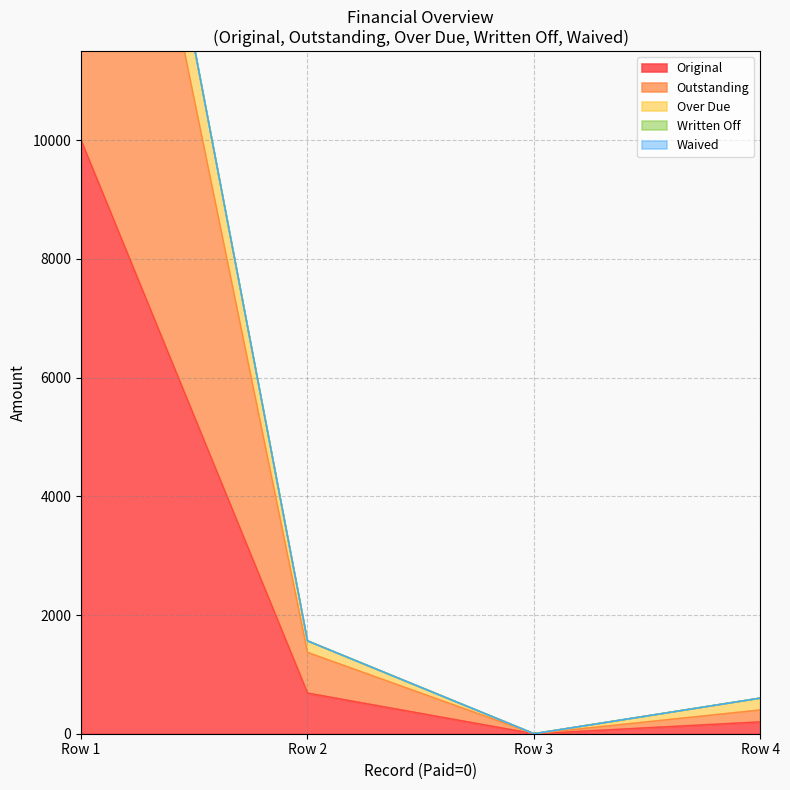

True or false: Outstanding and Original intersect in this chart.

False